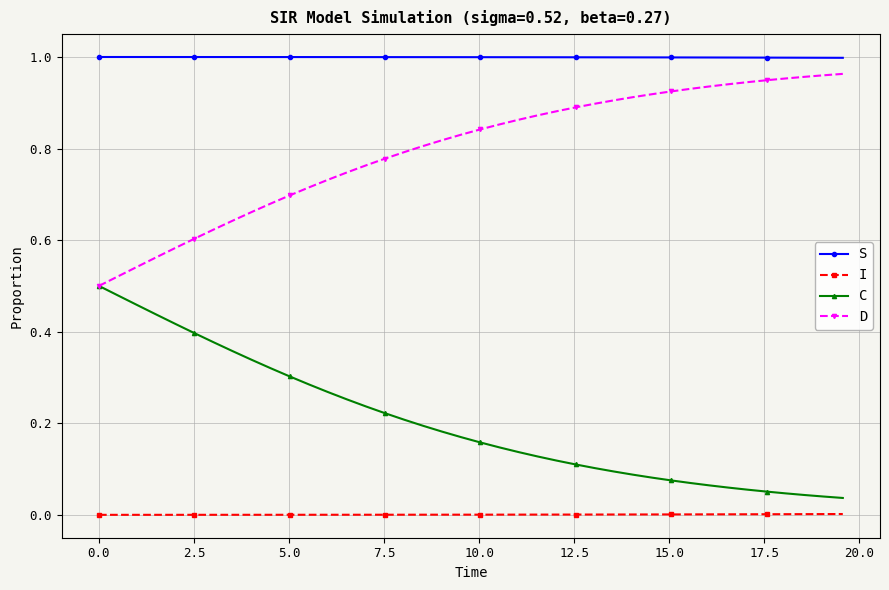

True or false: I and D cross at least once.

False